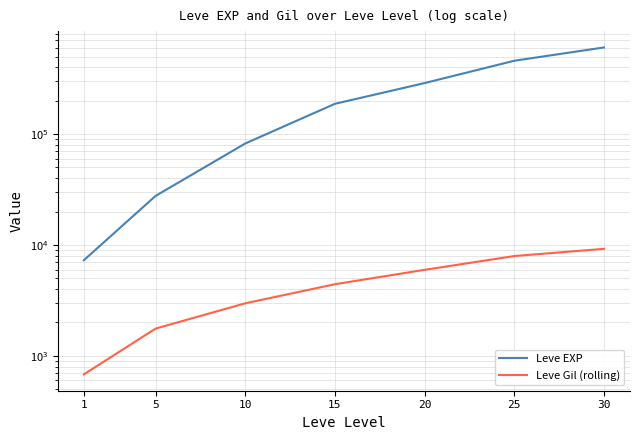

Rank the categories by Leve EXP value from lowest to highest.

1, 5, 10, 15, 20, 25, 30